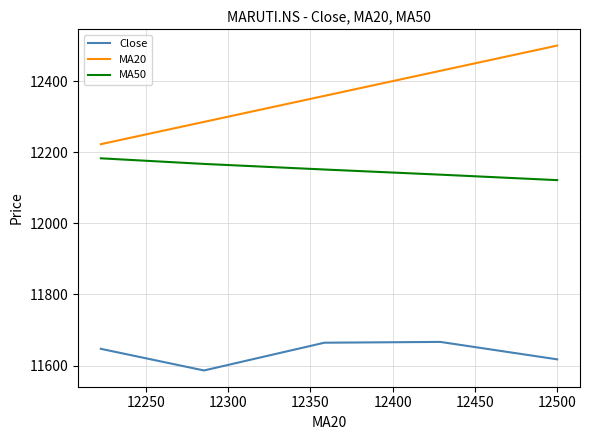

Between 12250 and 12400, which series saw the biggest shift?

MA20